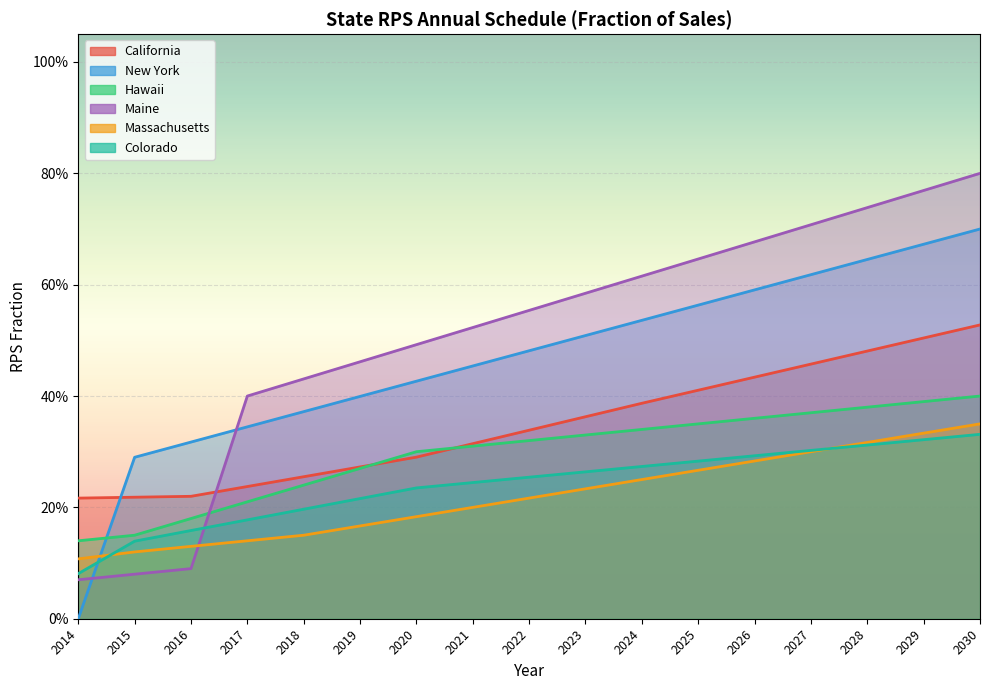

Where do New York and Massachusetts first cross each other?

2014 and 2015